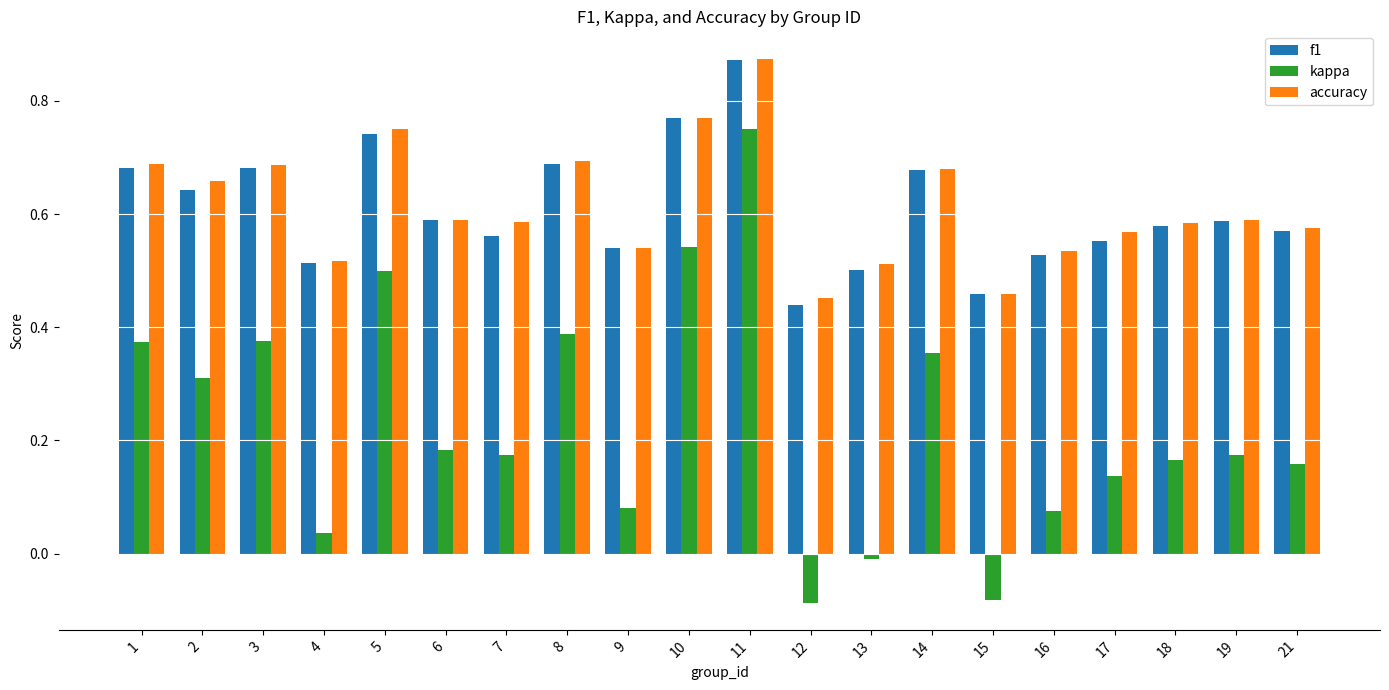

The f1 series shows 0.2 at 14. True or false?

False